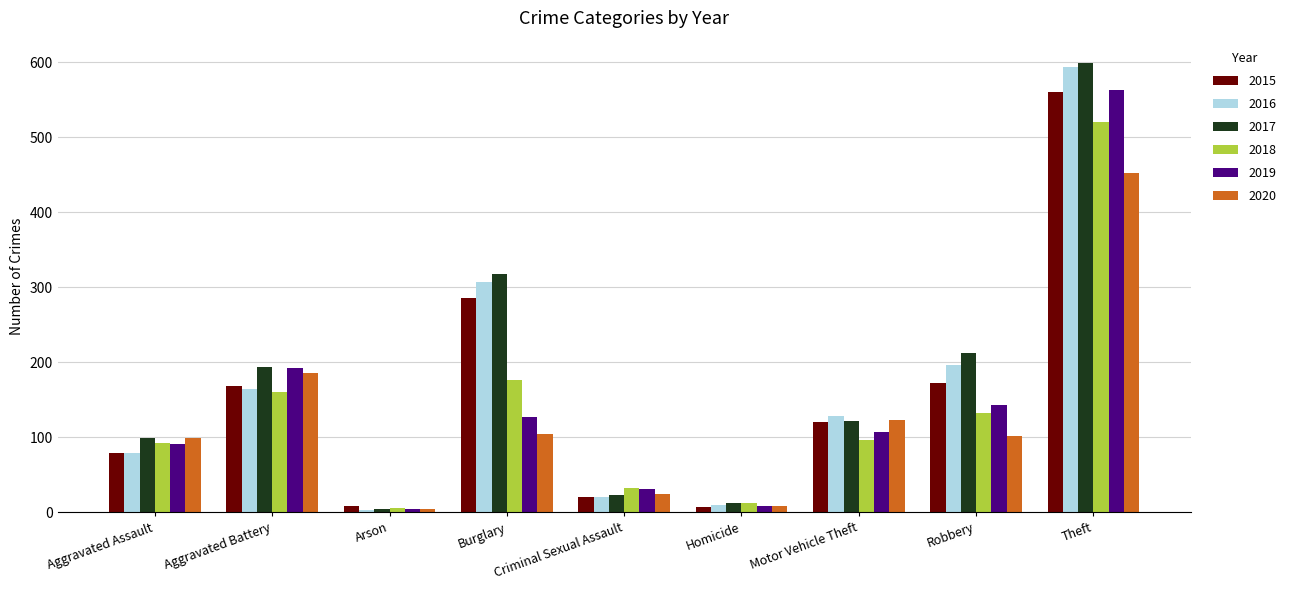

True or false: 2018 has a value of 283 at Burglary.

False